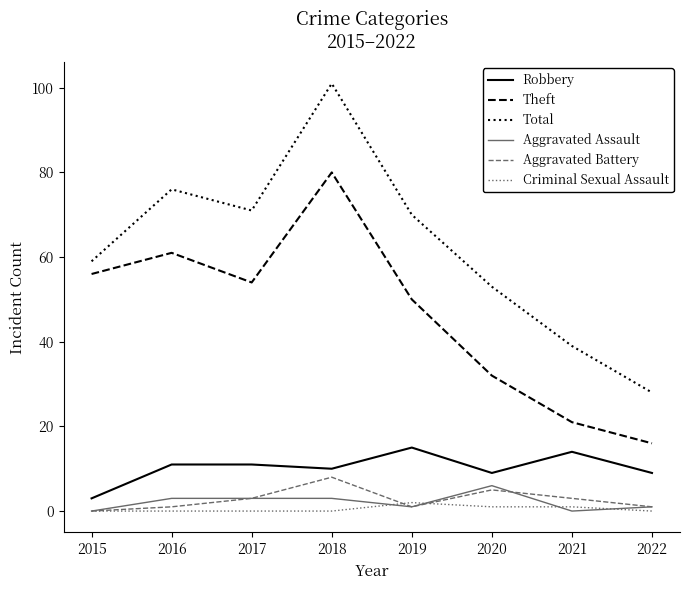

Which series has the widest spread of values?

Total